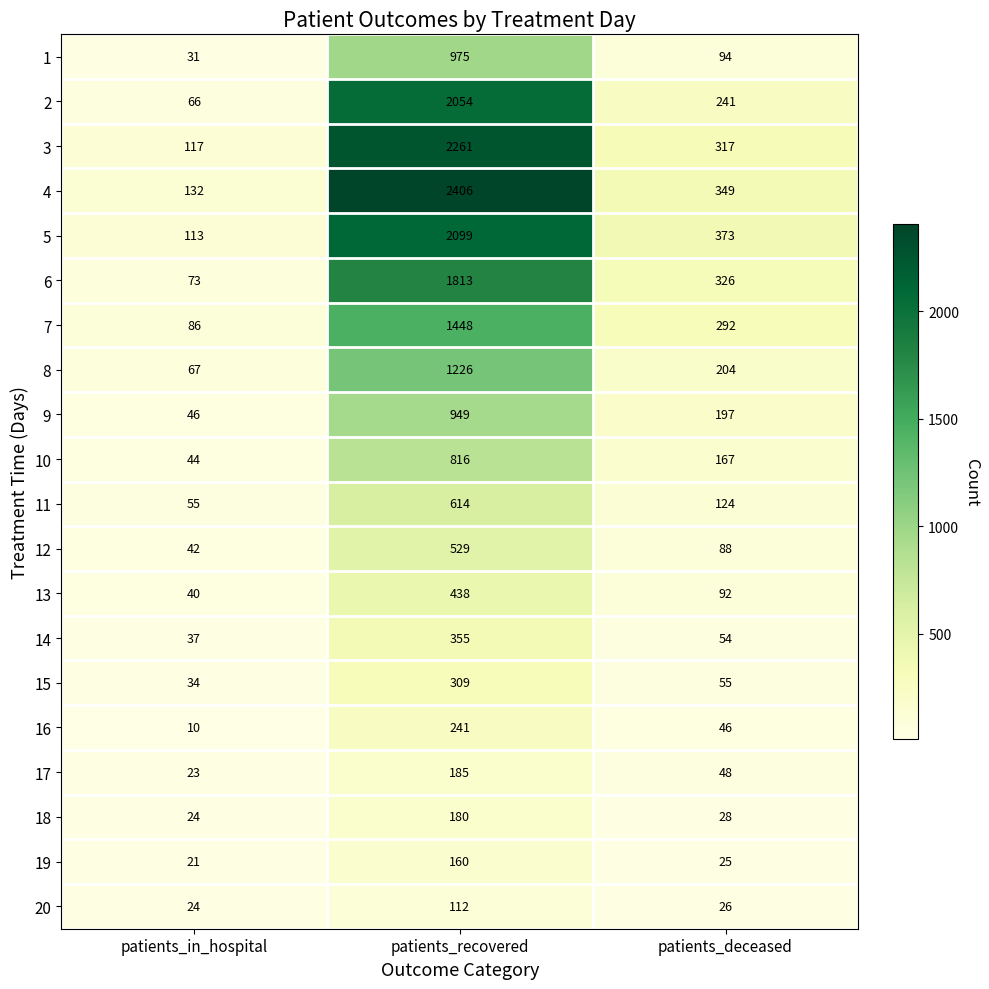

What is the difference between the maximum and minimum values in the 14 series?

318